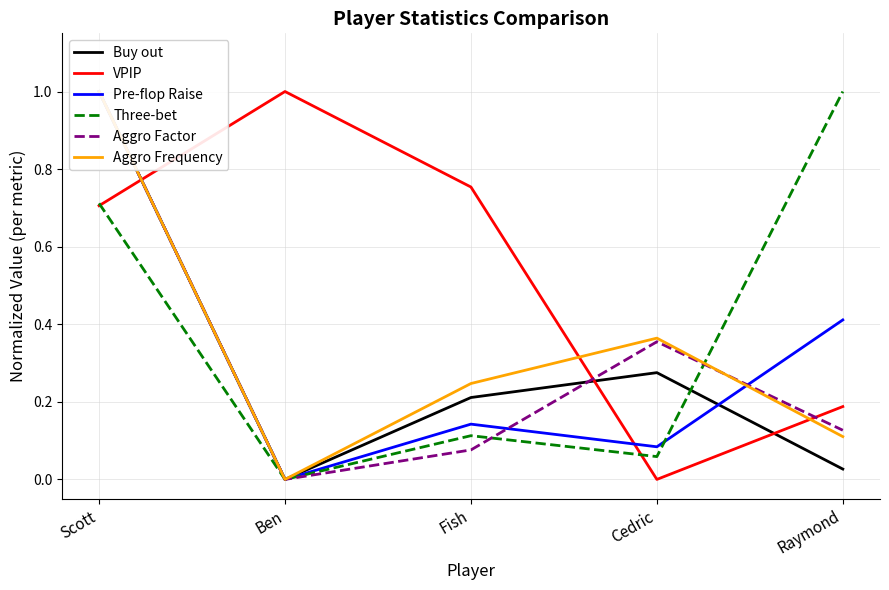

True or false: Aggro Factor has a value of 0.1 at Cedric.

False